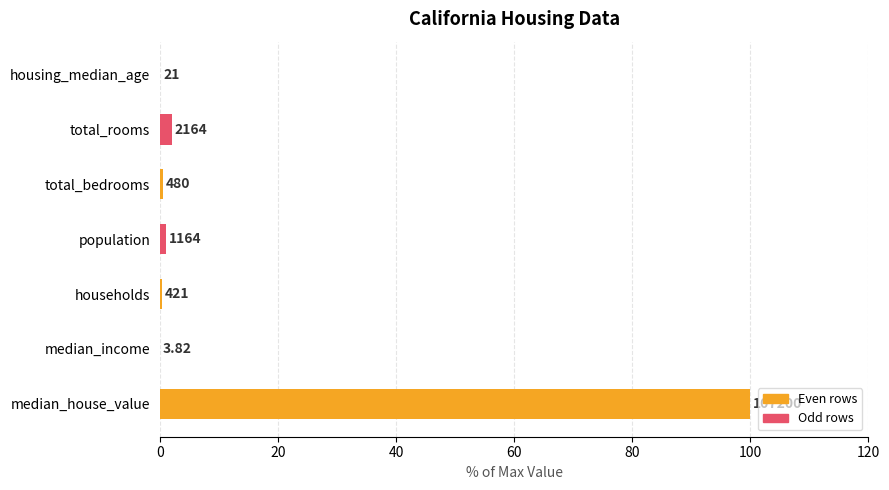

What is the maximum value shown in the chart?

100.0